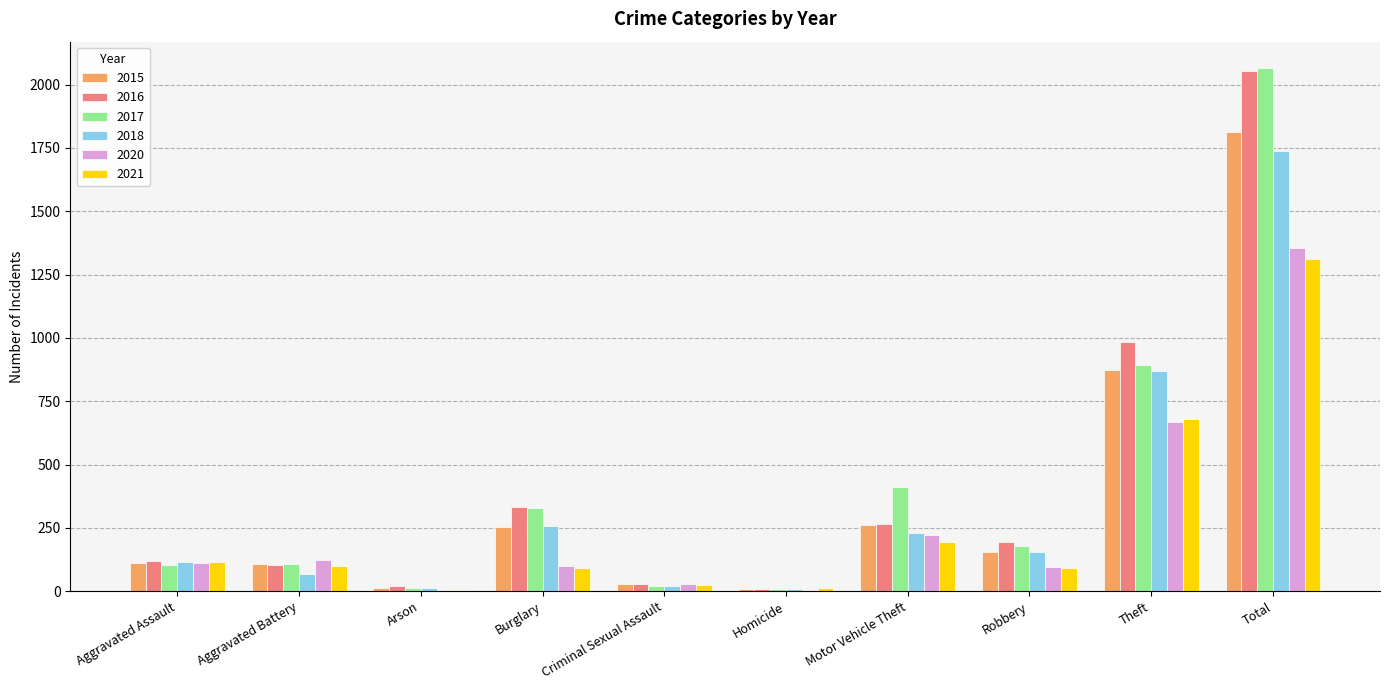

Is the value of 2020 at Aggravated Battery greater than the value of 2015 at Burglary?

No